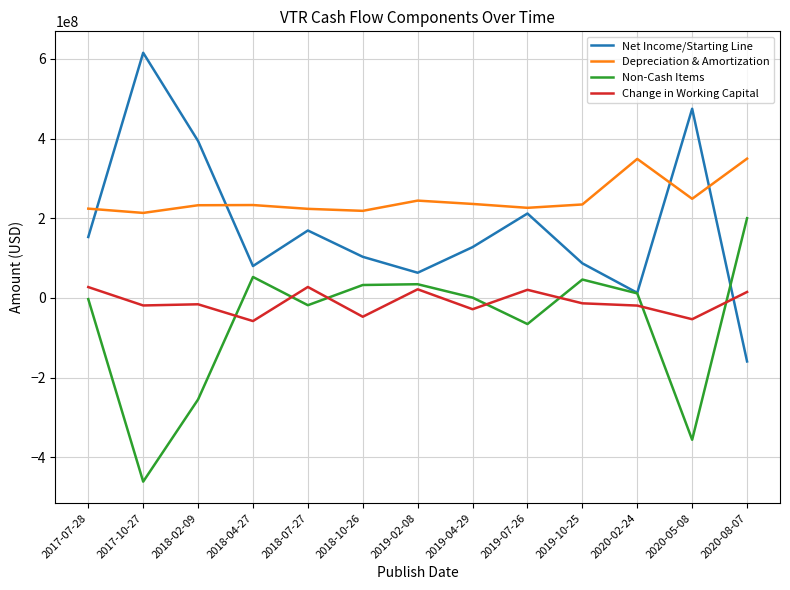

What is the greatest value displayed?

615191000